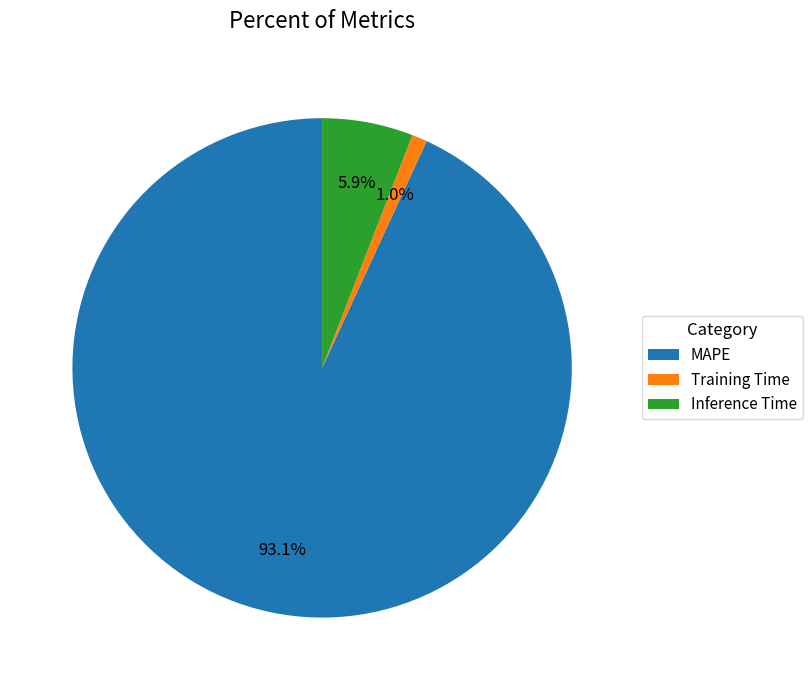

Count the number of slices in the pie.

3